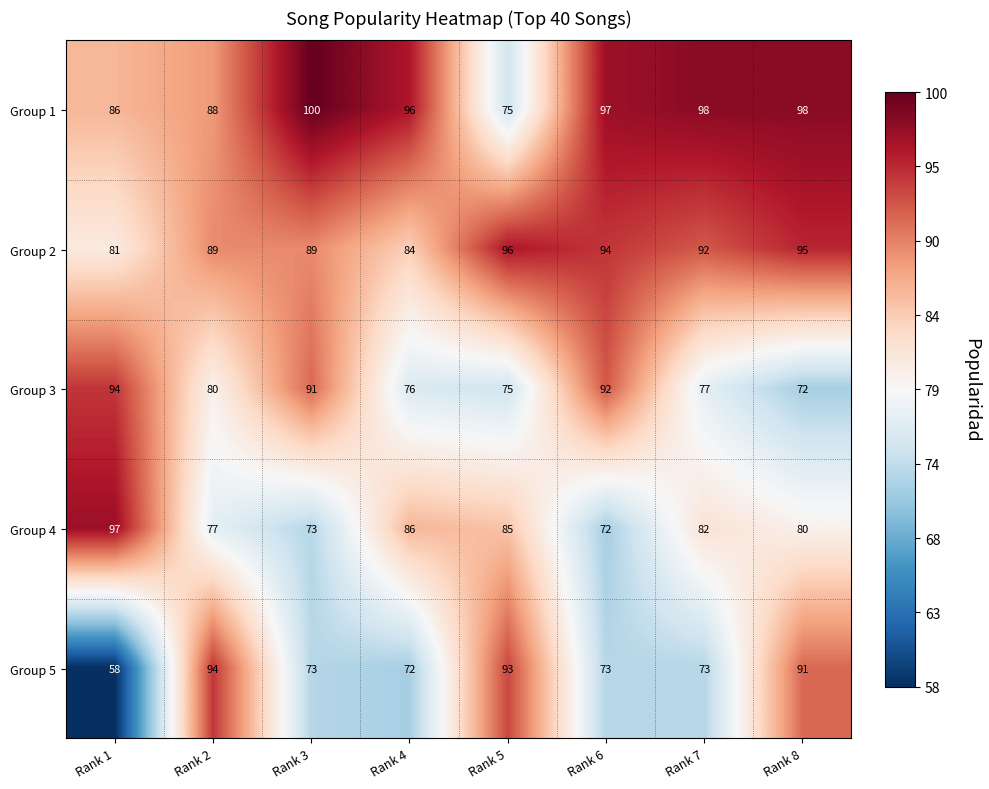

Which series has the widest spread of values?

Group 5